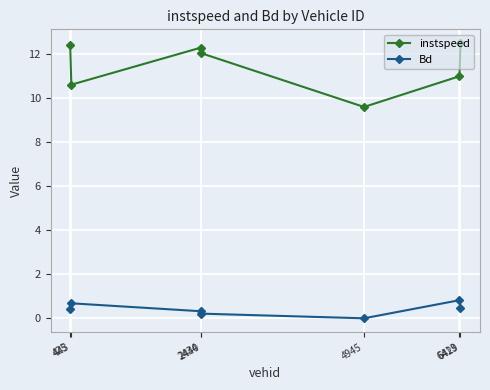

How many lines are shown in the chart?

2